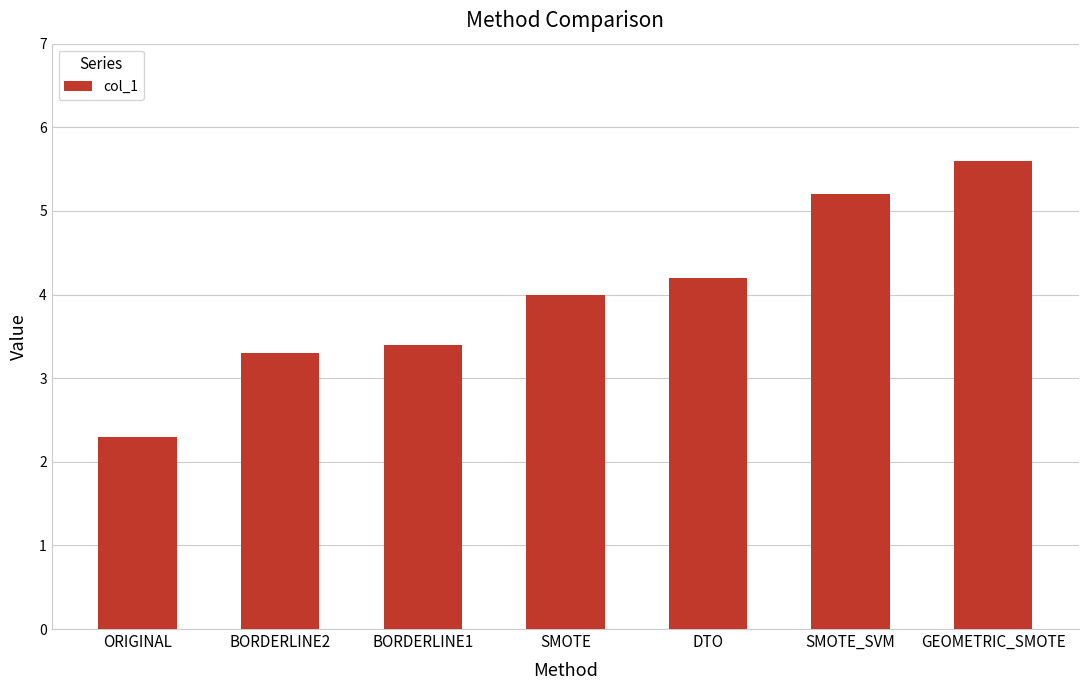

What position from the right is DTO?

3